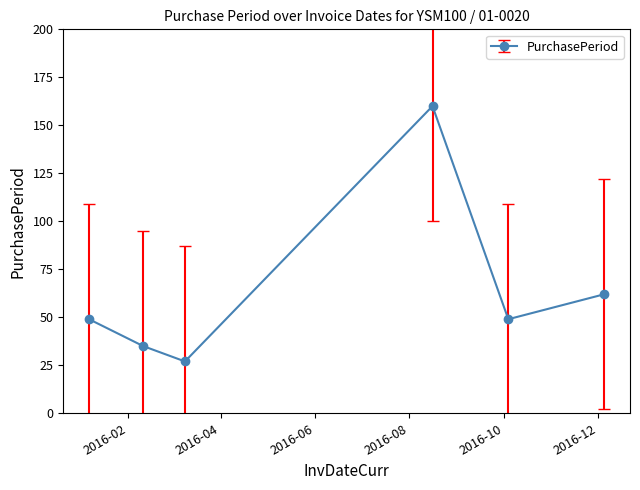

What is the difference between the maximum and minimum values?

133